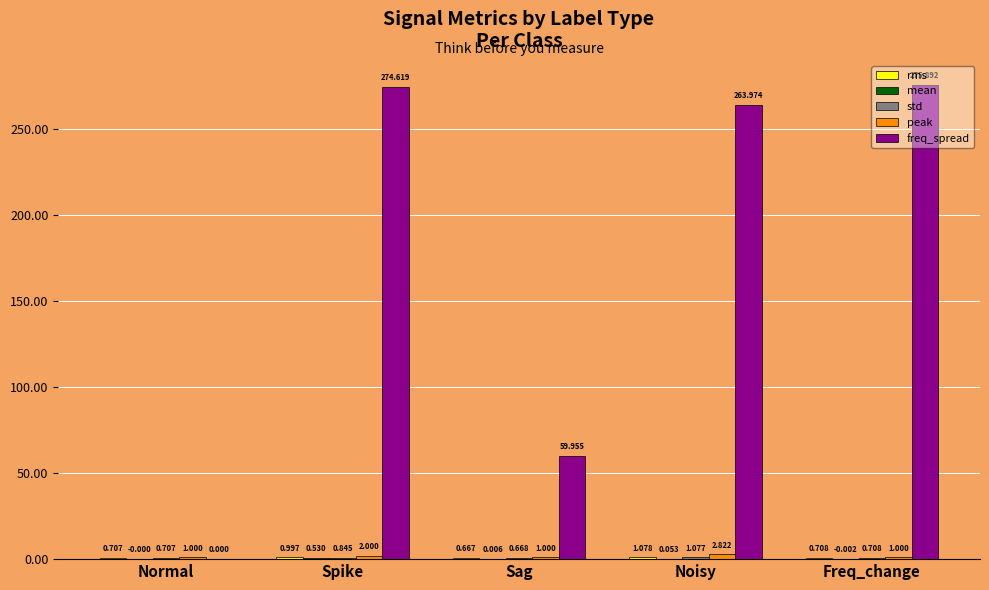

Which category has the highest value across all series?

Freq_change